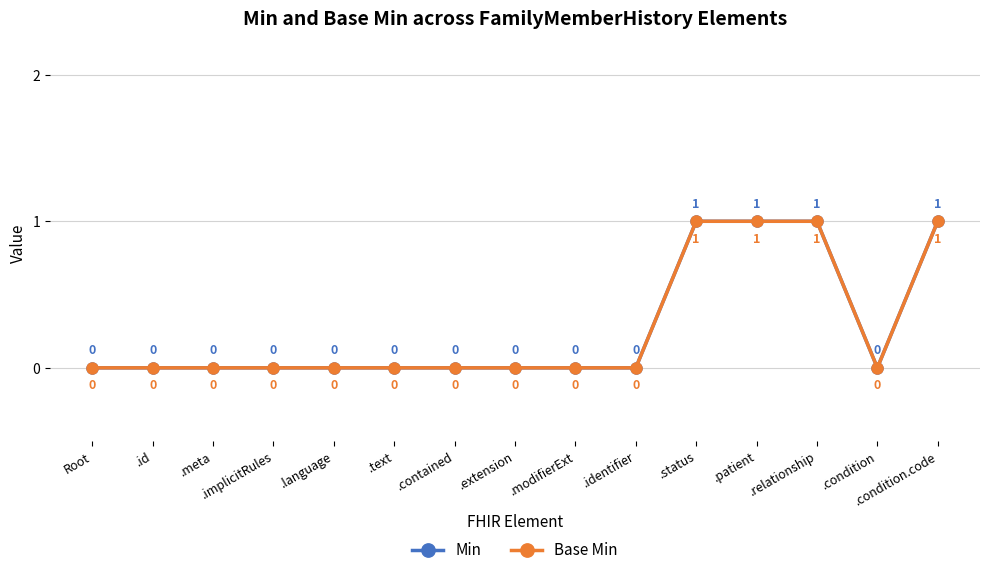

Is this an area chart (filled region under the line)?

No